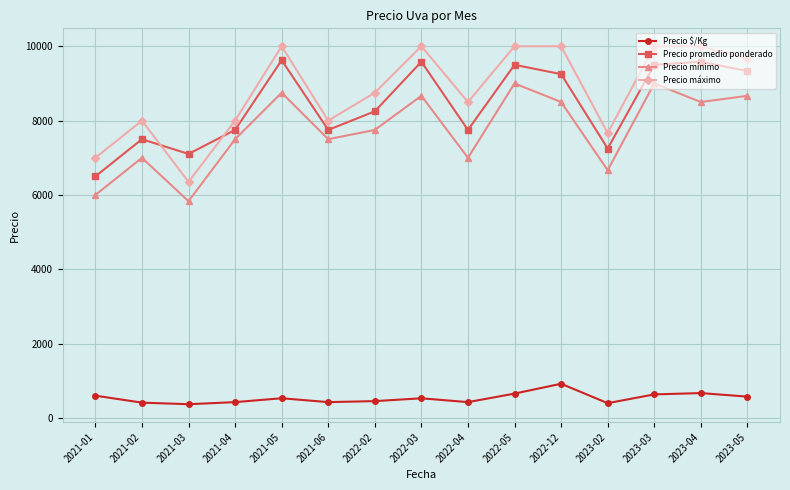

What is the label of the 8th point from the left?

2022-03